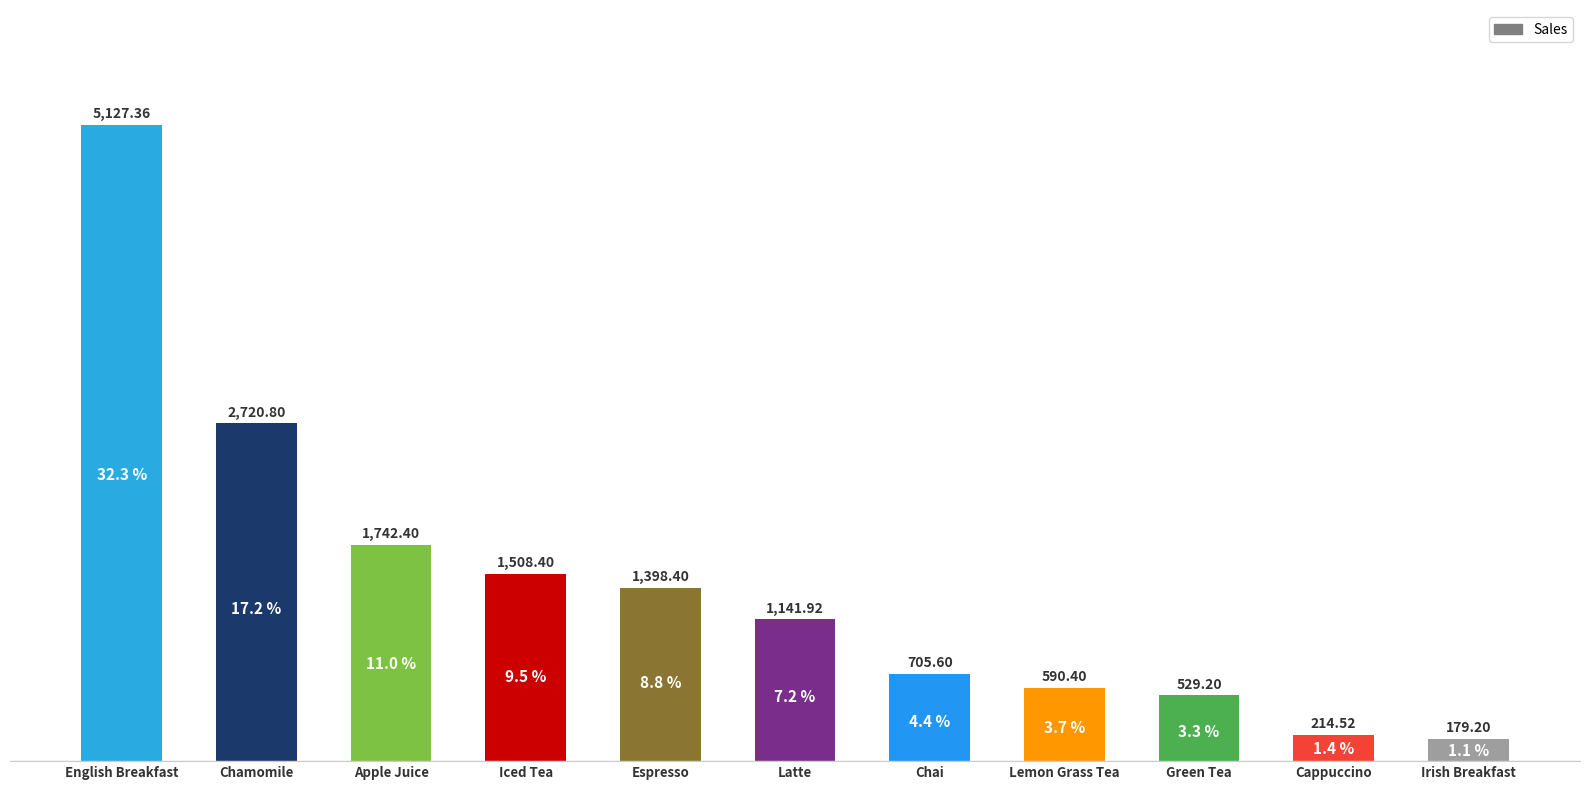

What is the label of the 1st bar from the right?

Irish Breakfast